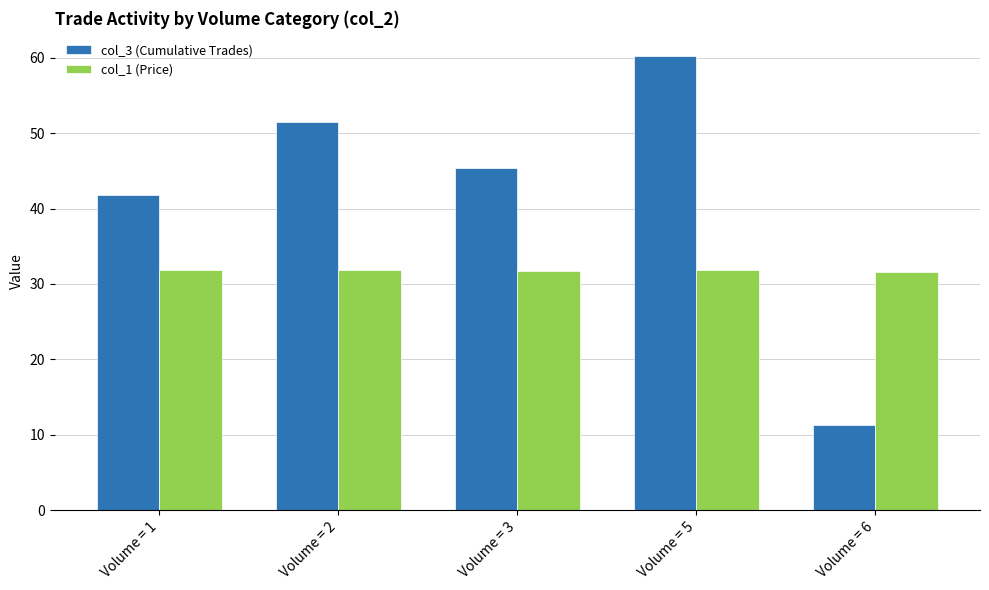

Which series has the widest spread of values?

col_3 (Cumulative Trades)